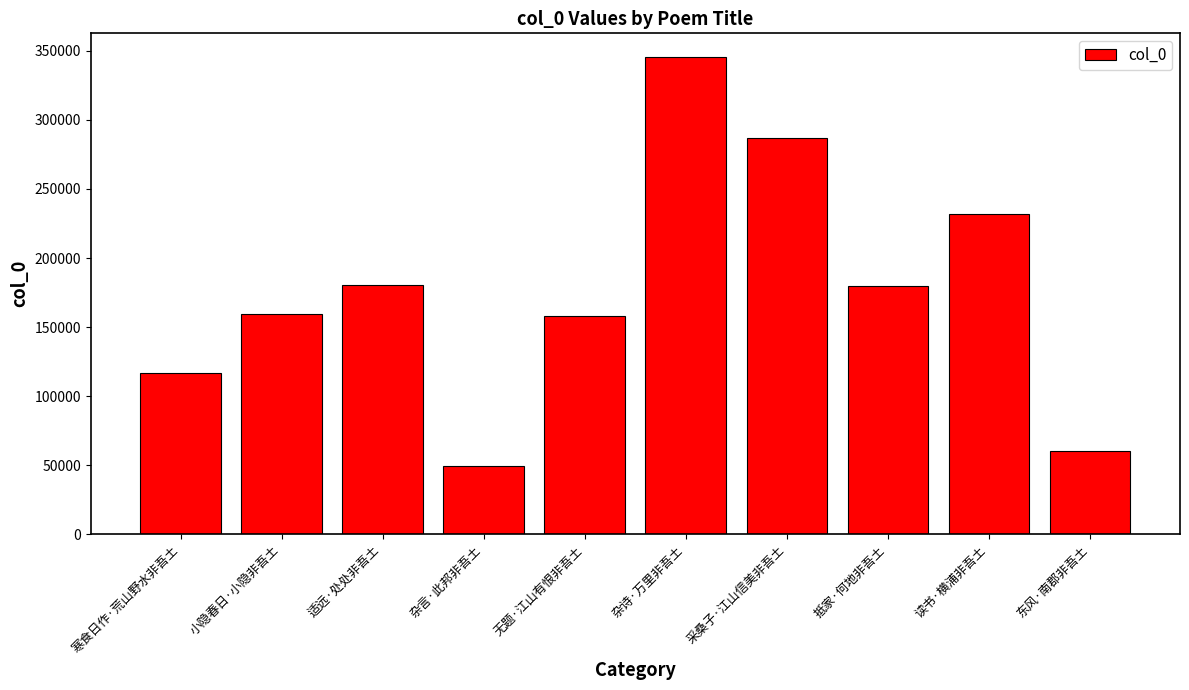

Read the value at 杂言·此邦非吾土, to the nearest 10.

49320